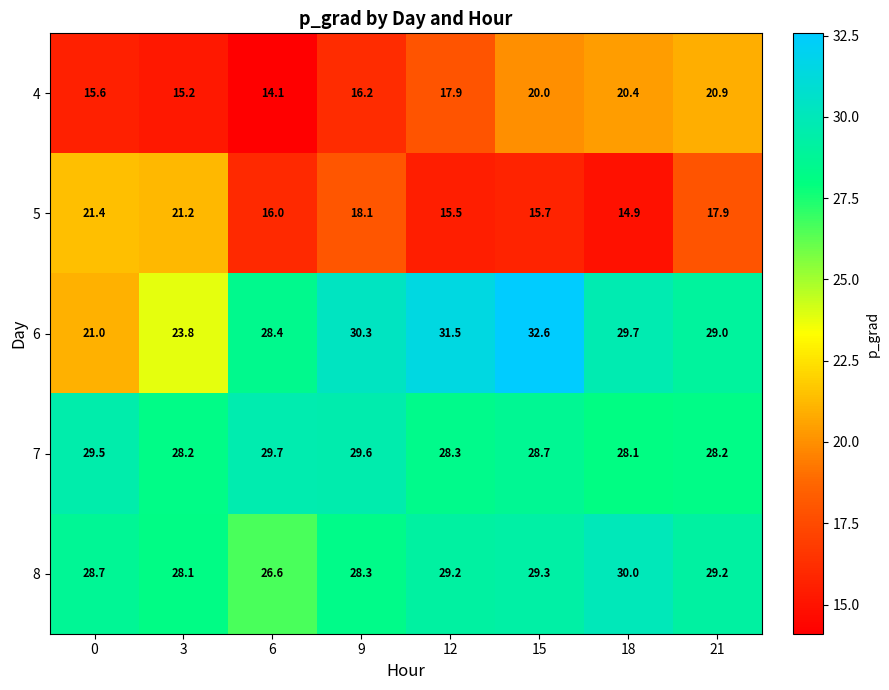

At which category is the sum across all series the highest?

15